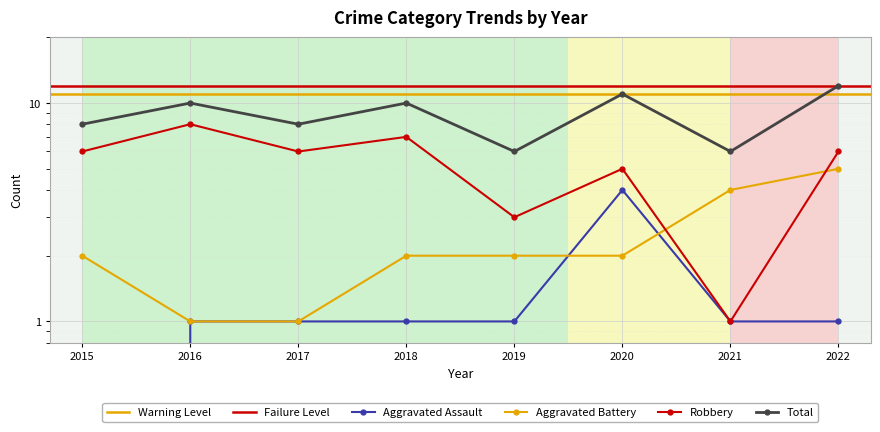

What is the value of the Total point at the 4th from the left?

10